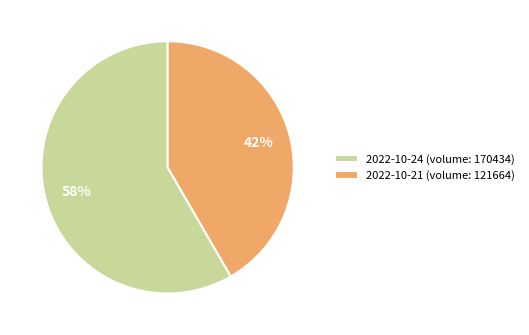

Rank the categories by value from highest to lowest.

2022-10-24 (volume: 170434), 2022-10-21 (volume: 121664)